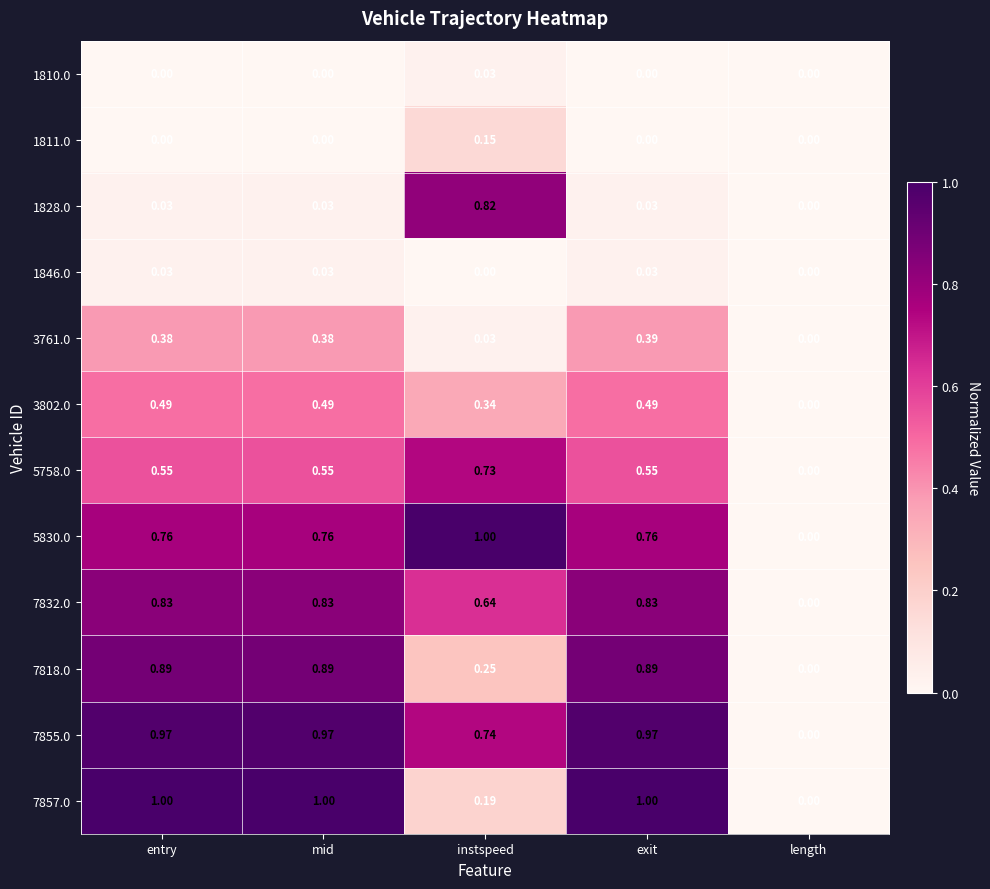

Is the value of 1810.0 at mid greater than the value of 5758.0 at mid?

No